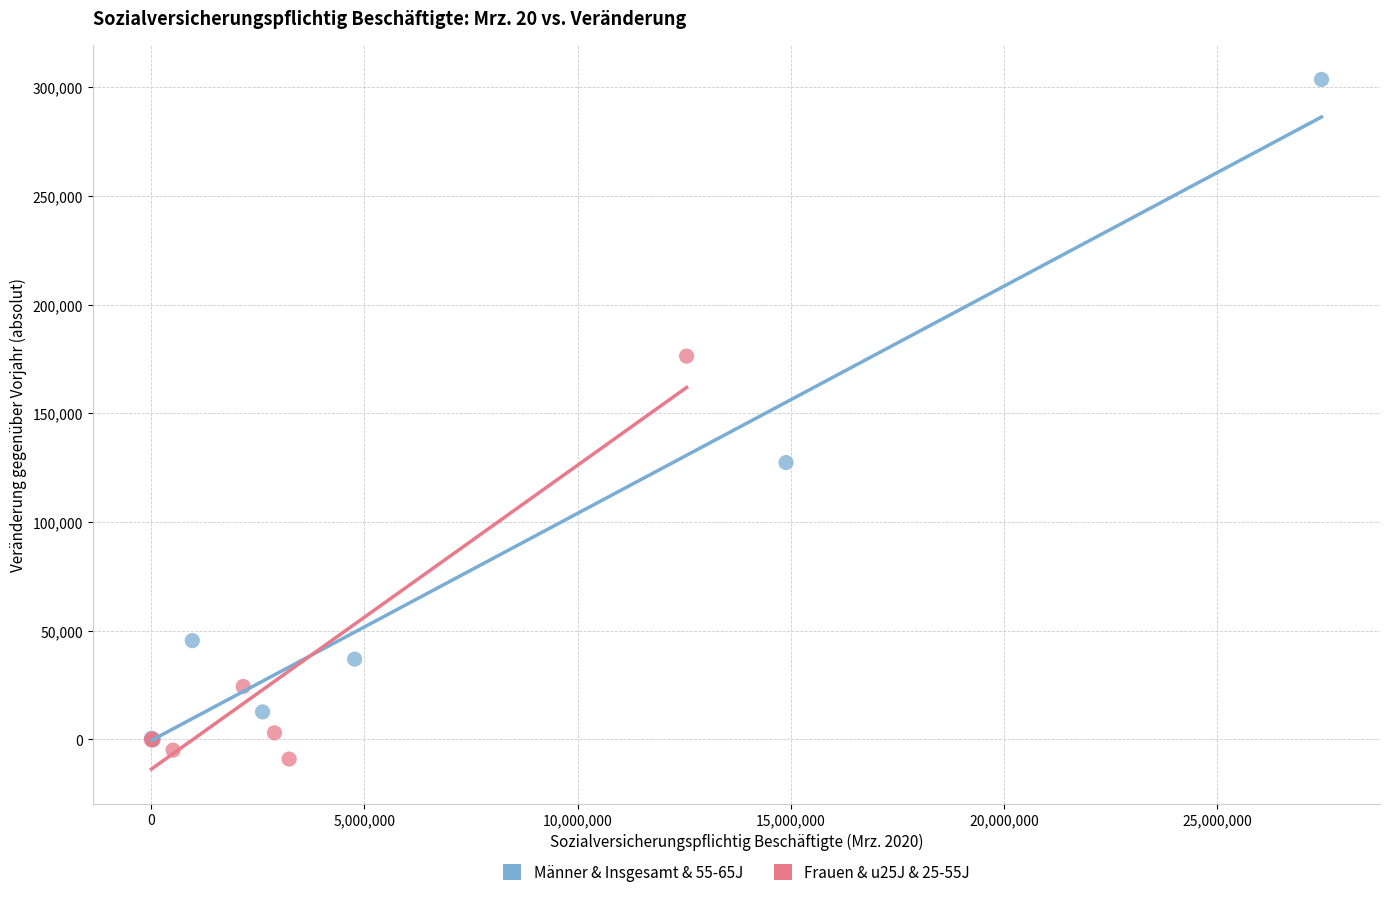

Which series has the largest Y range (max minus min)?

Männer & Insgesamt & 55-65J